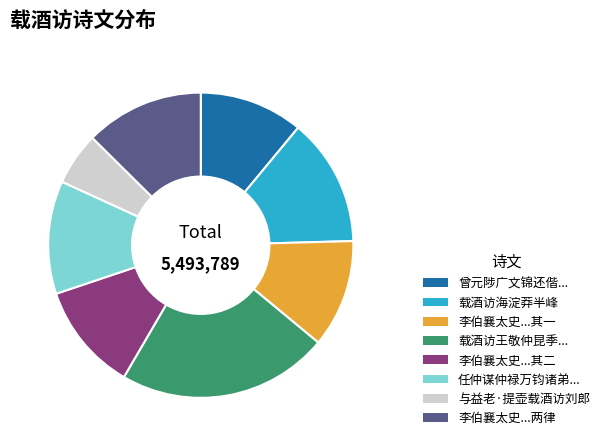

Is there any slice that represents more than half of the pie?

No